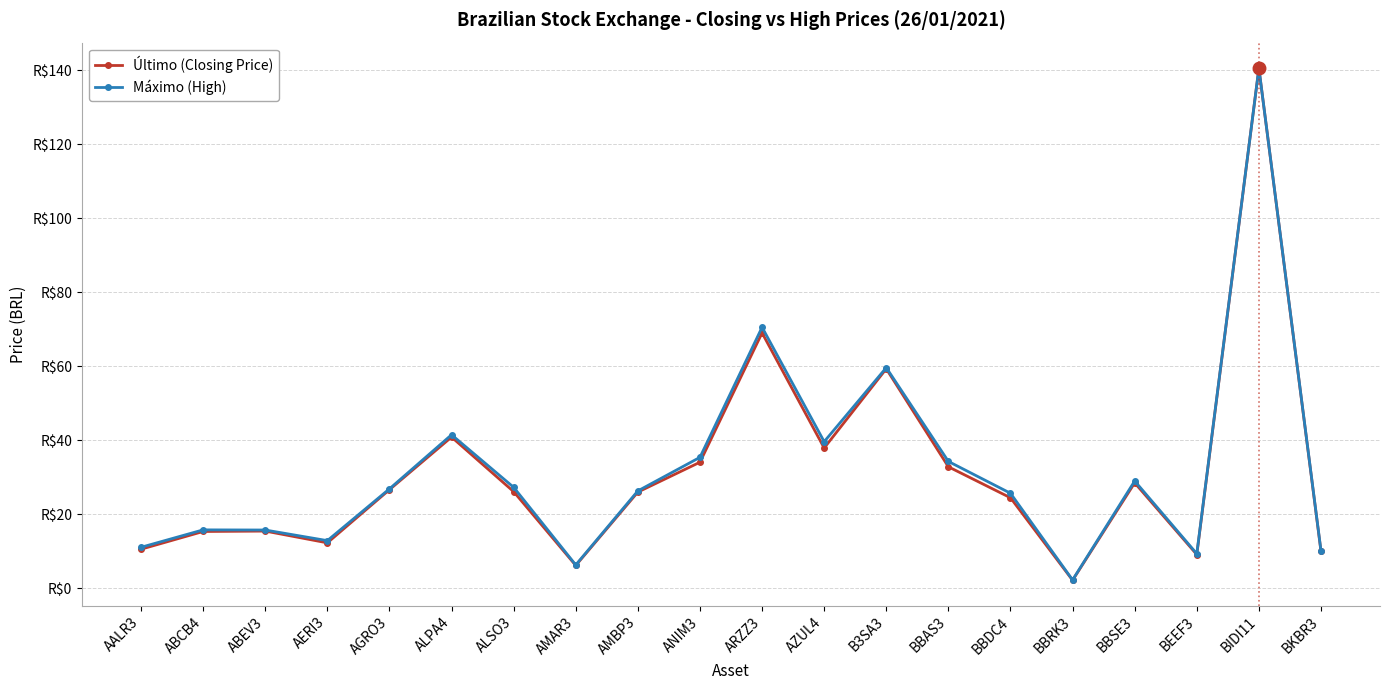

Reading left to right, extract all data points from this chart.

Último (Closing Price): AALR3=10.5	ABCB4=15.3	ABEV3=15.4	AERI3=12.2	AGRO3=26.6	ALPA4=40.8	ALSO3=26.1	AMAR3=6.1	AMBP3=25.9	ANIM3=34.0	ARZZ3=69.0	AZUL4=37.9	B3SA3=59.3	BBAS3=32.8	BBDC4=24.4	BBRK3=2.1	BBSE3=28.4	BEEF3=9.1	BIDI11=140.6	BKBR3=9.9
Máximo (High): AALR3=11.0	ABCB4=15.7	ABEV3=15.7	AERI3=12.8	AGRO3=26.8	ALPA4=41.5	ALSO3=27.2	AMAR3=6.2	AMBP3=26.3	ANIM3=35.4	ARZZ3=70.5	AZUL4=39.6	B3SA3=59.6	BBAS3=34.2	BBDC4=25.6	BBRK3=2.2	BBSE3=28.9	BEEF3=9.3	BIDI11=140.6	BKBR3=10.1